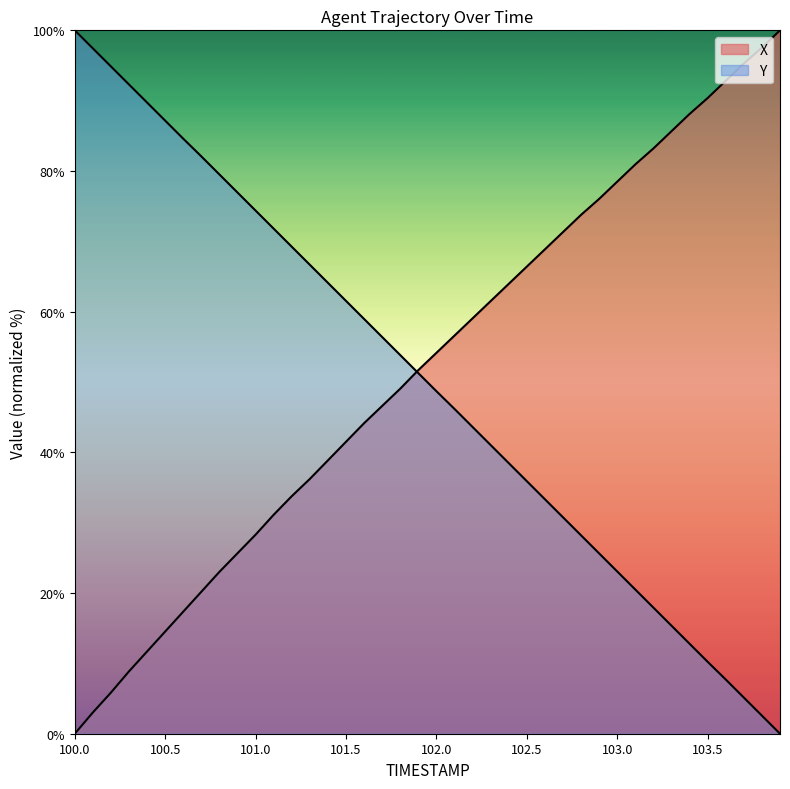

Reading left to right, extract all data points from this chart.

X: 0.0	3.0	5.8	8.9	11.7	14.5	17.4	20.2	23.0	25.7	28.3	31.1	33.8	36.2	38.9	41.5	44.2	46.6	49.1	51.7	54.2	56.6	59.1	61.5	64.0	66.4	68.9	71.3	73.8	76.0	78.5	80.9	83.2	85.7	88.1	90.4	92.8	95.3	97.5	100.0
Y: 100.0	97.4	94.9	92.3	89.7	87.2	84.6	82.1	79.5	76.9	74.4	71.8	69.2	66.7	64.1	61.5	59.0	56.4	53.8	51.3	48.7	46.2	43.6	41.0	38.5	35.9	33.3	30.8	28.2	25.6	23.1	20.5	17.9	15.4	12.8	10.2	7.7	5.1	2.6	0.0